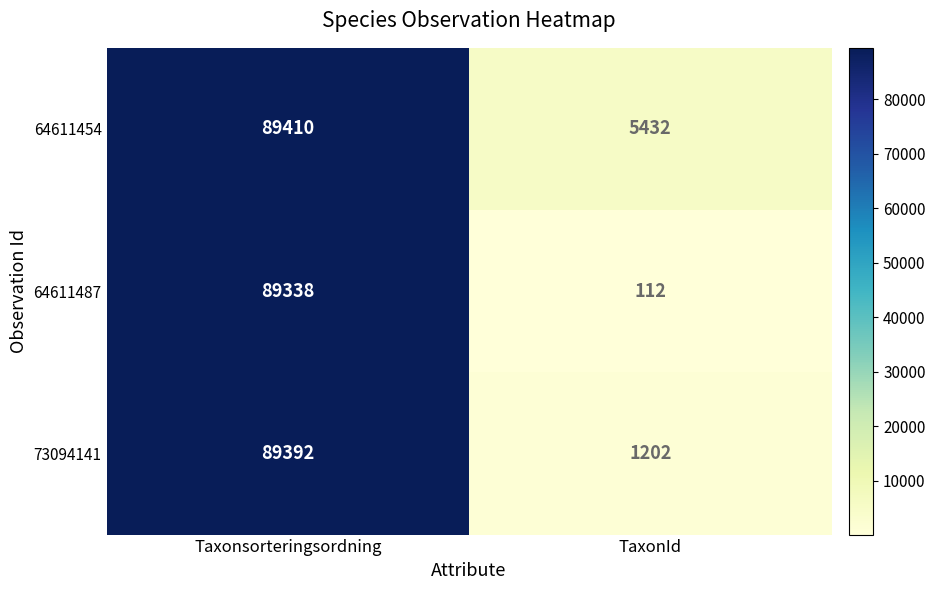

Count the number of data series in this chart.

3